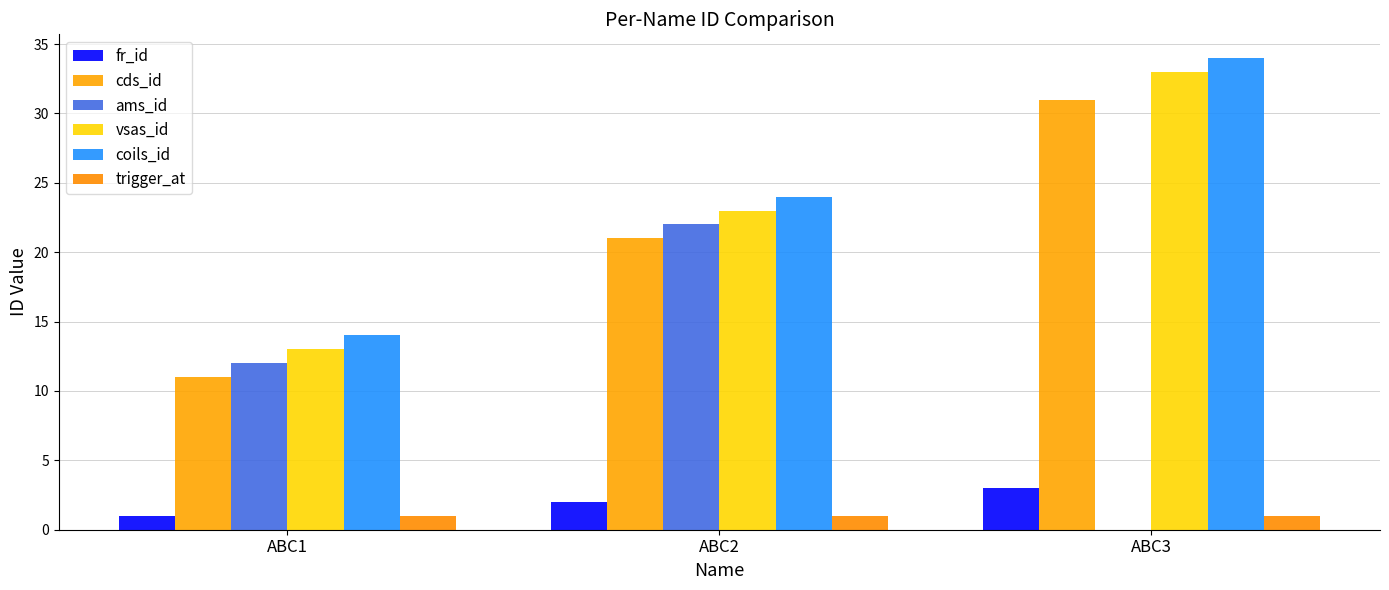

At which category is the sum across all series the highest?

ABC3